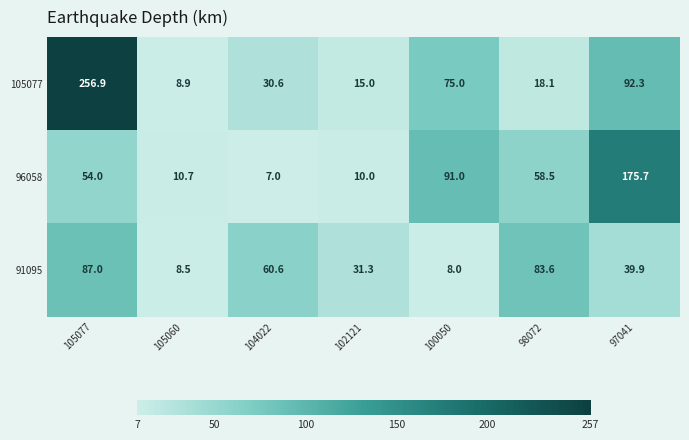

At which category does the chart reach its minimum across all series?

104022